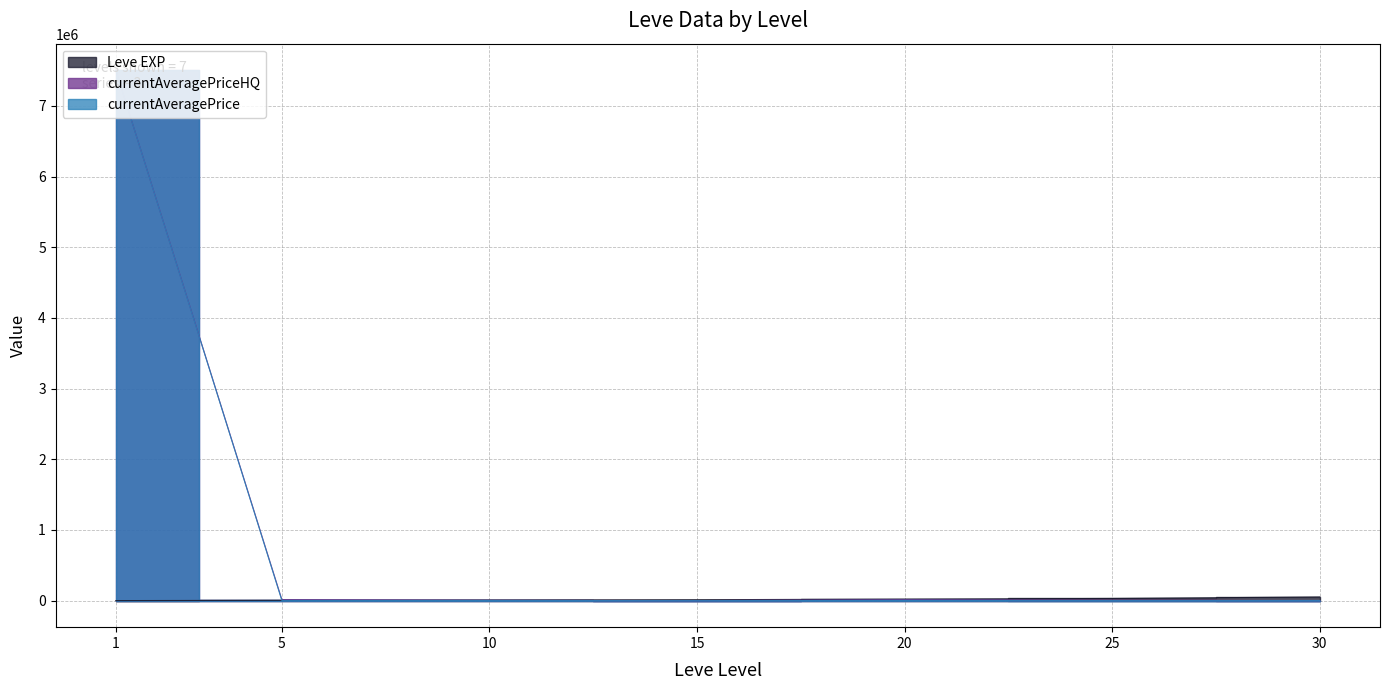

Which category has the lowest value across all series?

15